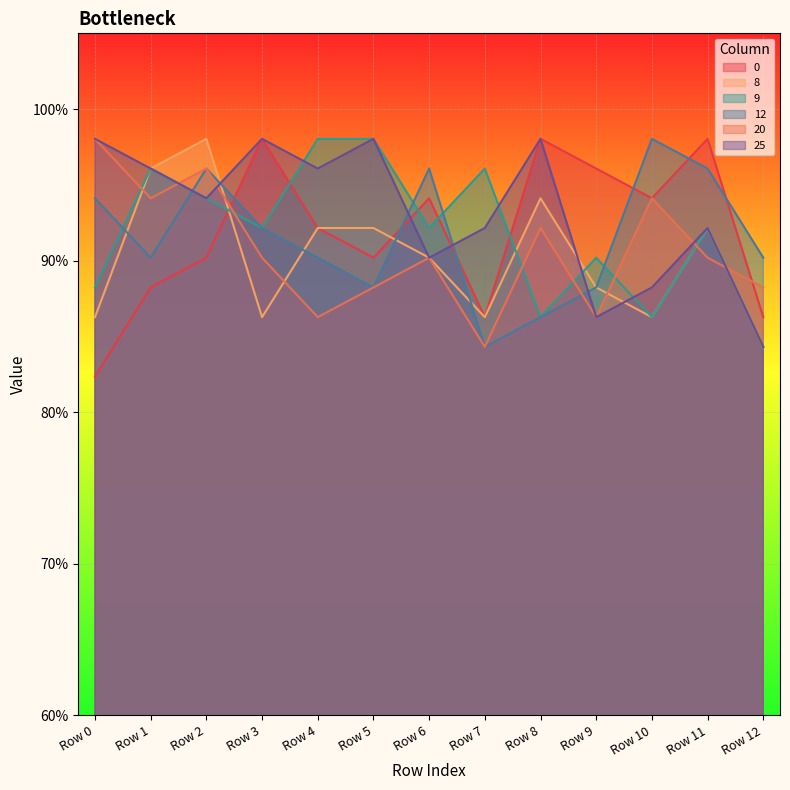

What is the sum of all 20 values?

11.8